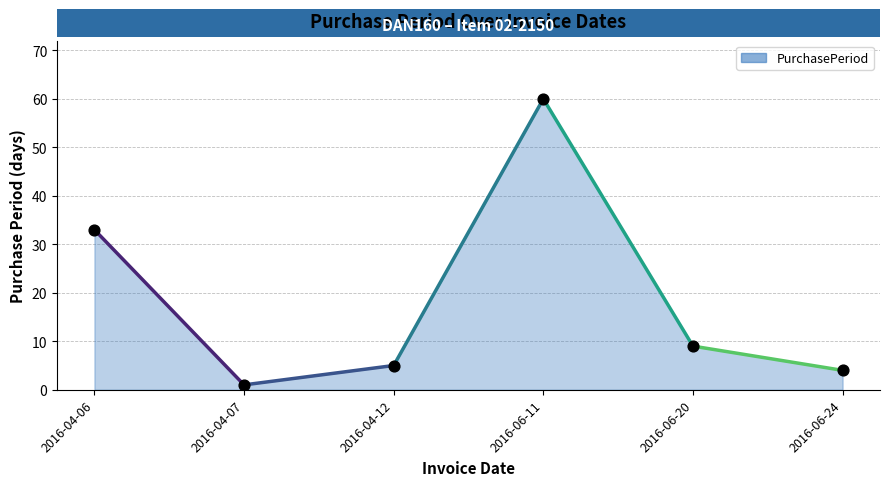

Between 2016-06-20 and 2016-04-12, which is larger?

2016-06-20